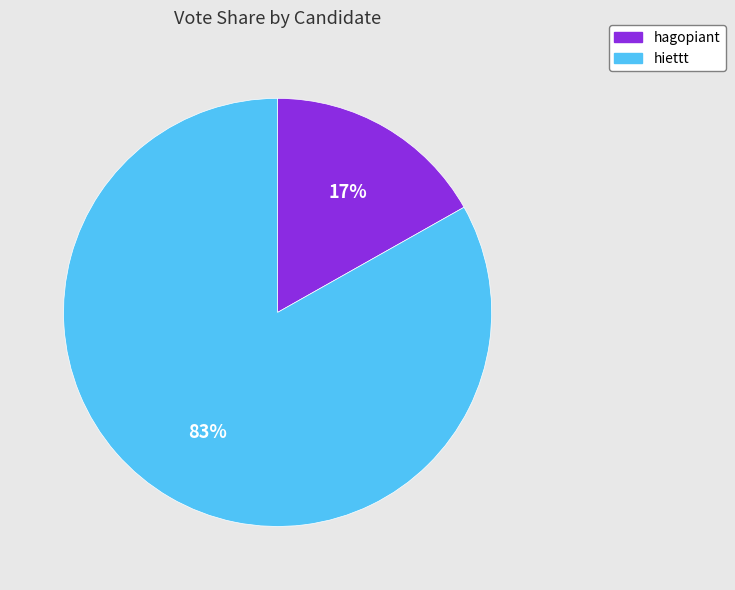

Is it true that hagopiant is 31% of the pie?

False